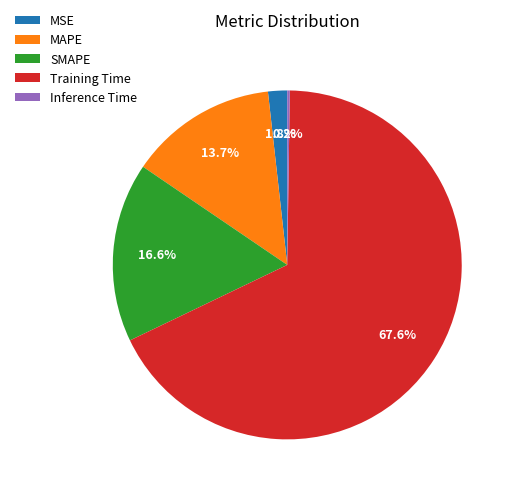

Which slice is the largest?

Training Time